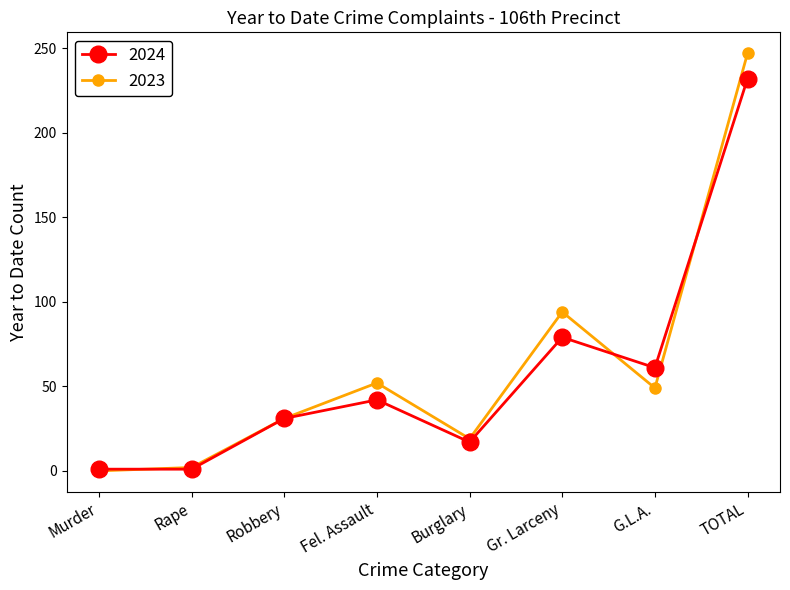

What is the value of the 2023 point at the 3rd from the left?

31